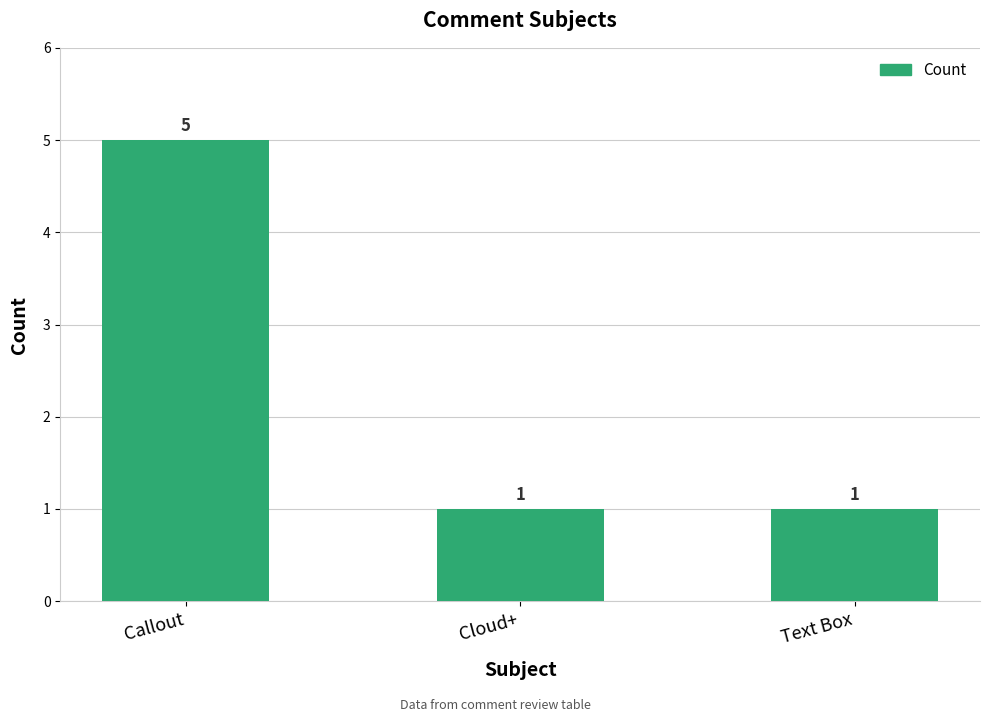

Read the value at Callout.

5